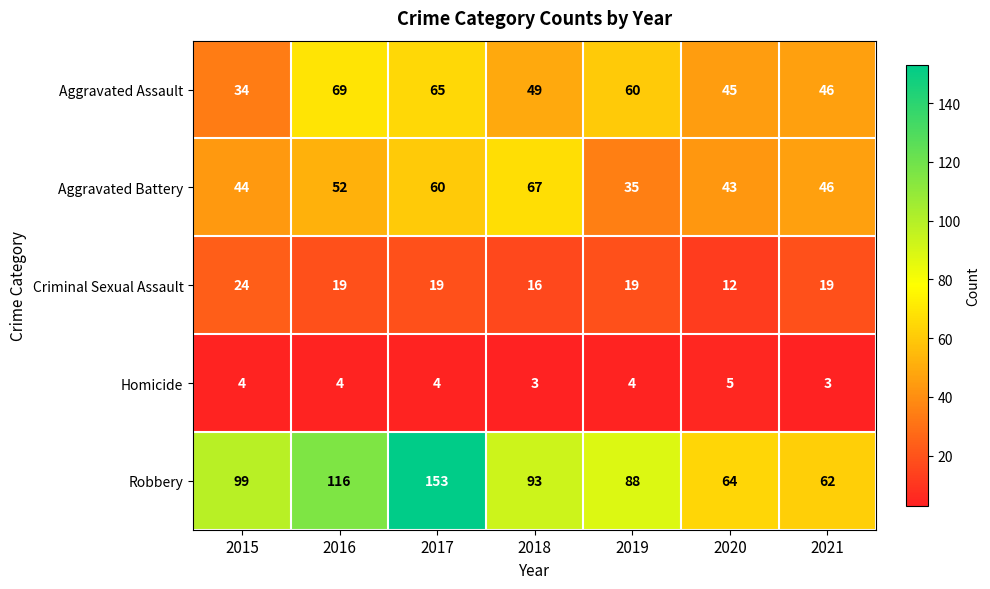

At which label is Aggravated Assault closest to 51?

2018